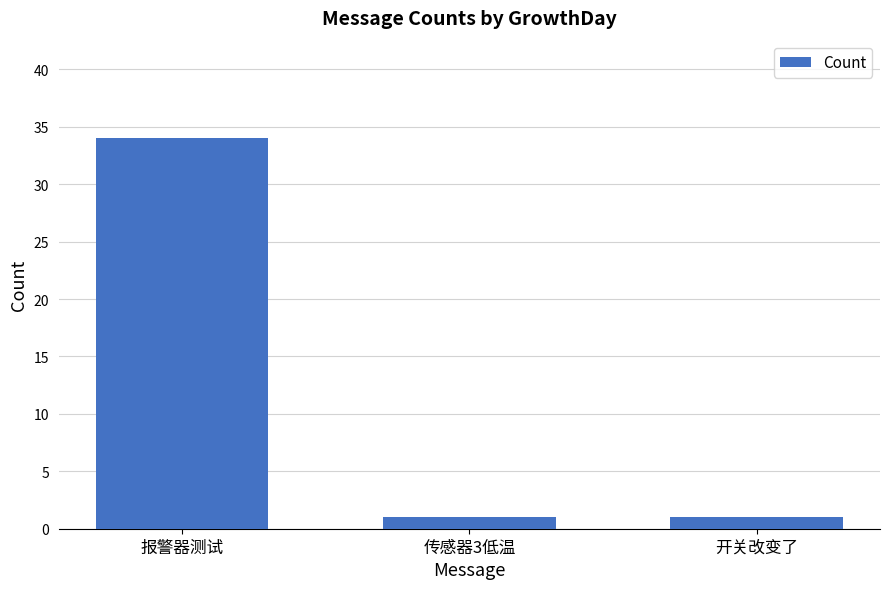

What is the sum of all values?

36